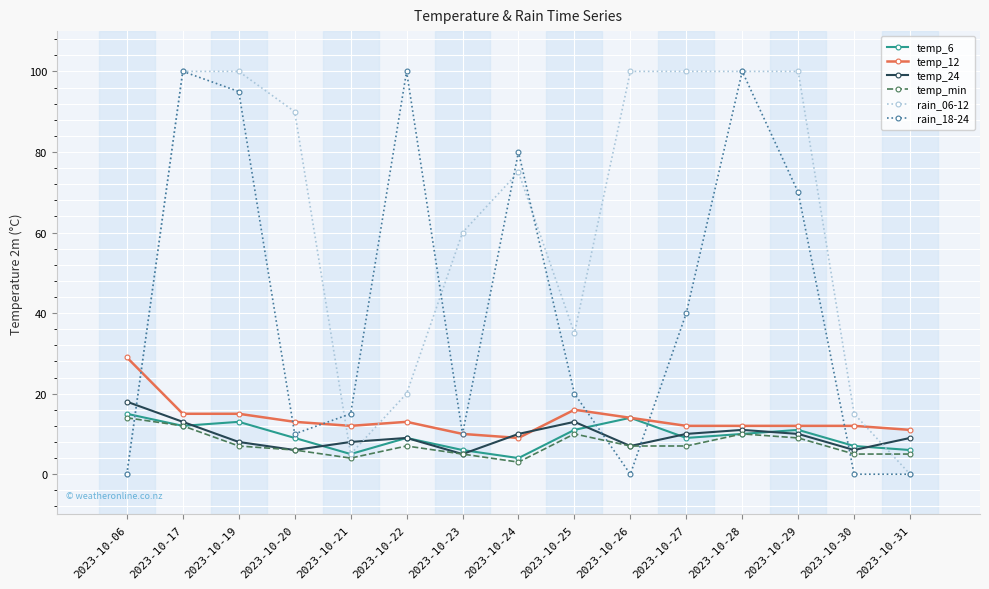

After their last crossing, which series has the higher values: temp_12 or temp_24?

temp_12